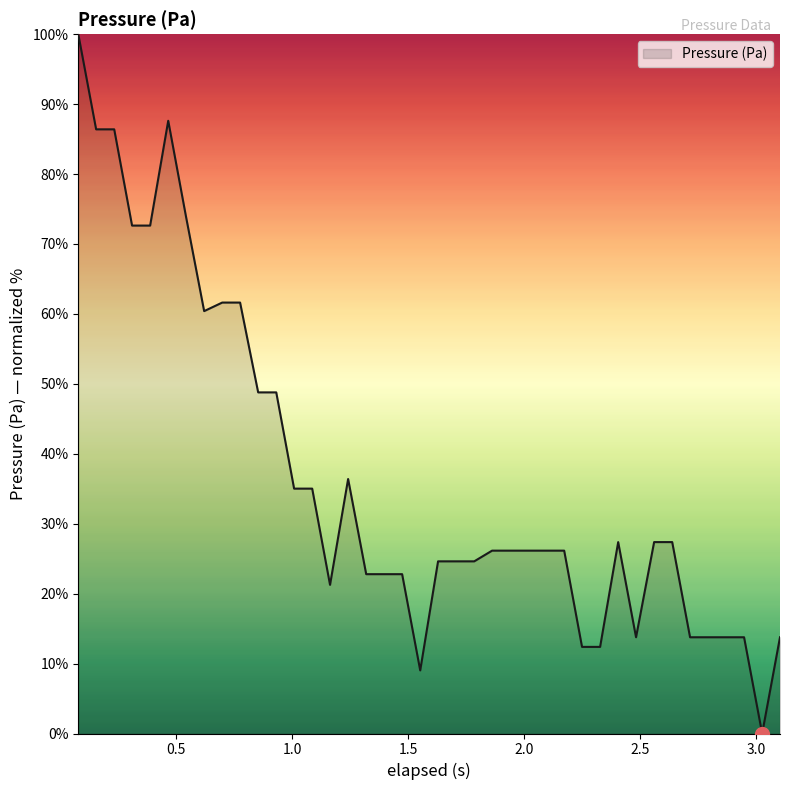

What is the difference between the maximum and minimum values?

100.0